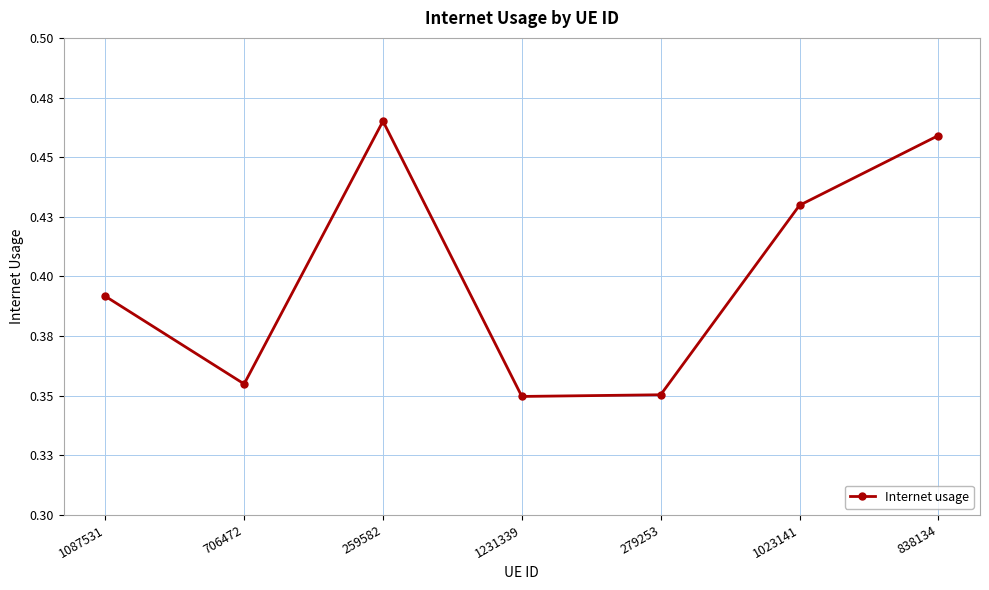

Is this an area chart (filled region under the line)?

No